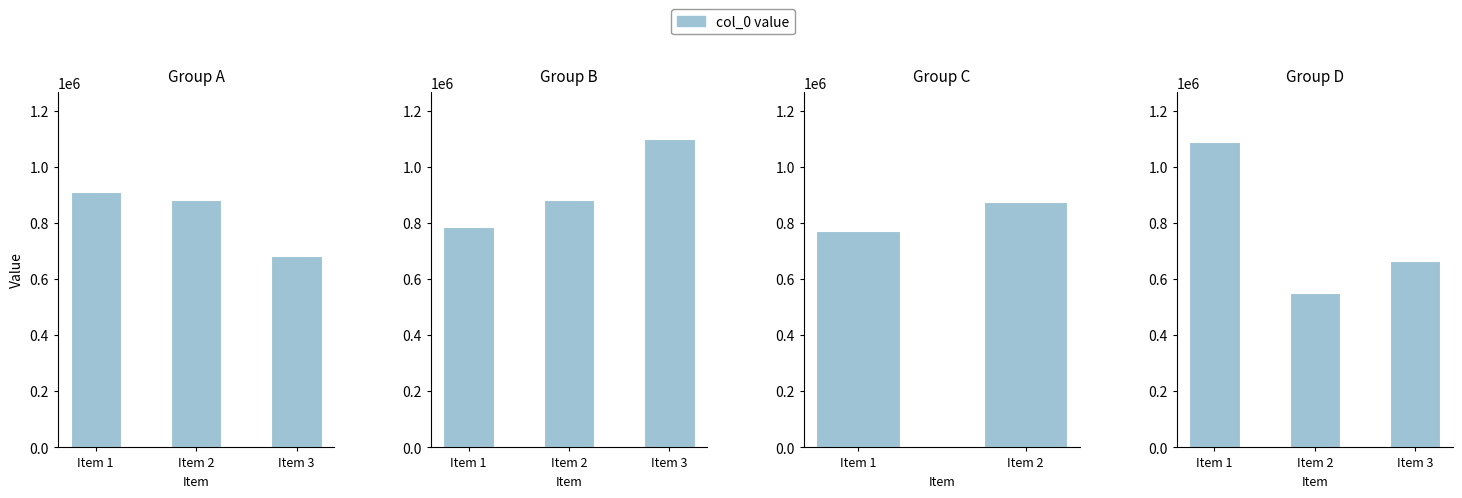

What is the value of the 3rd bar from the left?

664224